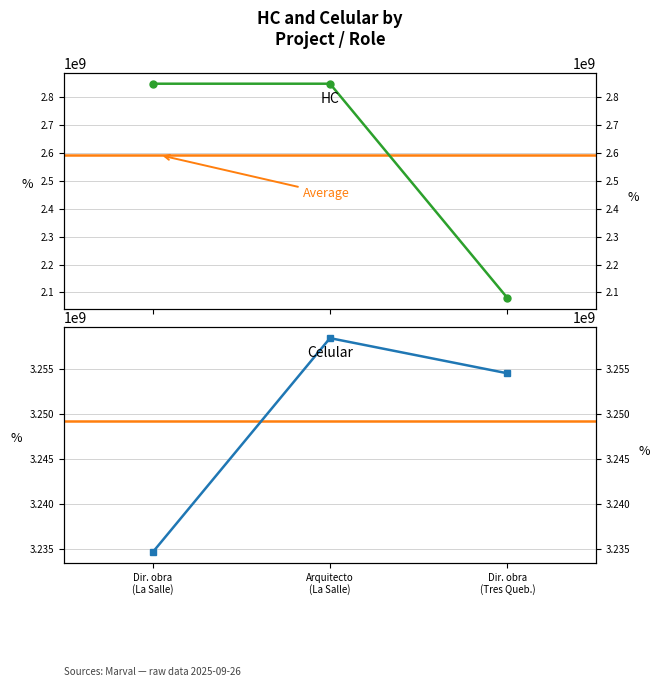

Between Arquitecto (La Salle) and Dir. obra (Tres Queb.), which series saw the biggest shift?

HC